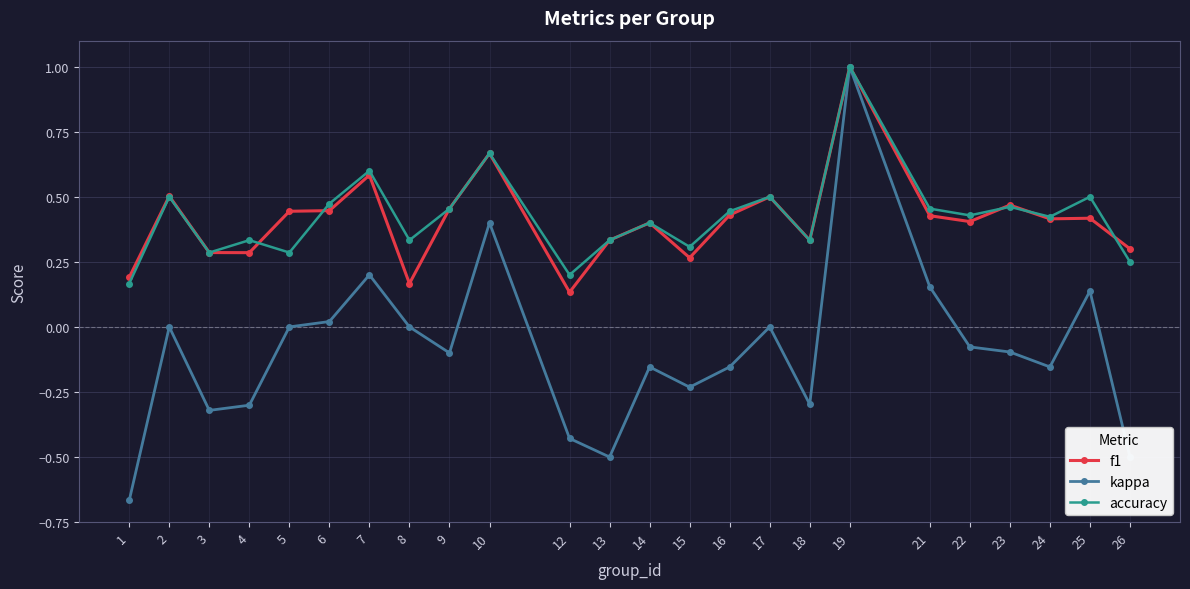

In accuracy, how many points are higher than both neighbors (excluding endpoints)?

9